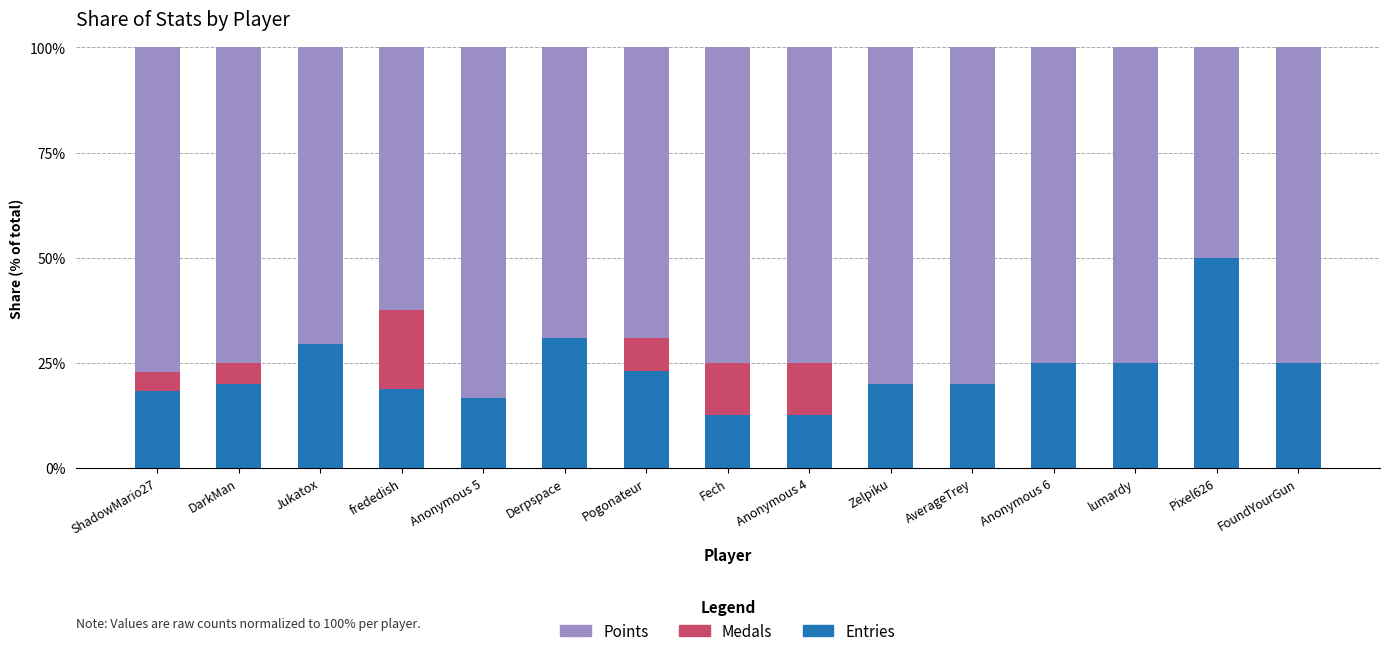

The Entries series shows 7.5 at Anonymous 5. True or false?

False